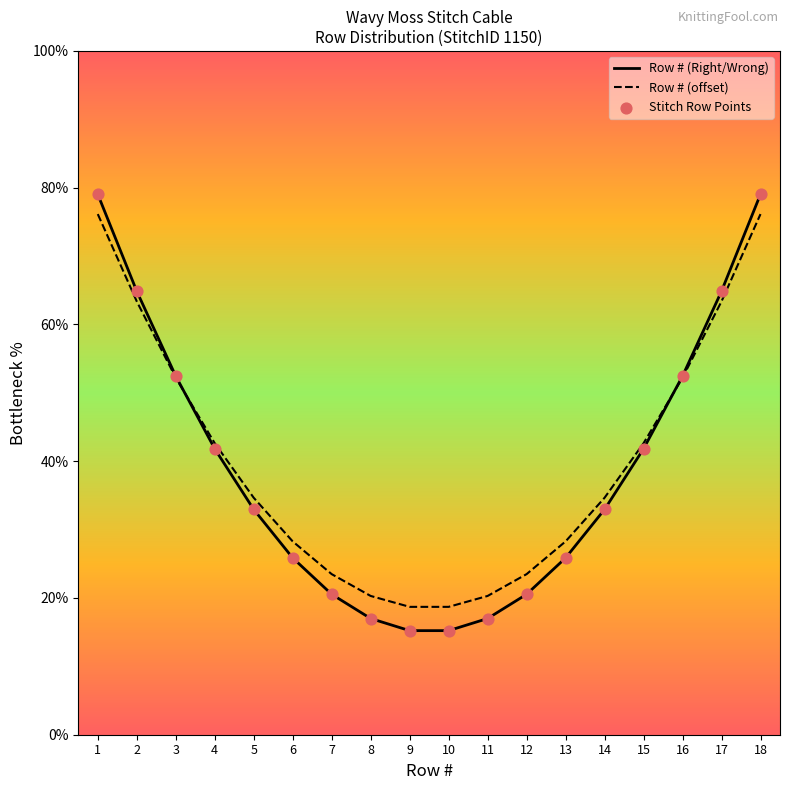

At how many categories does at least one series exceed 30?

10